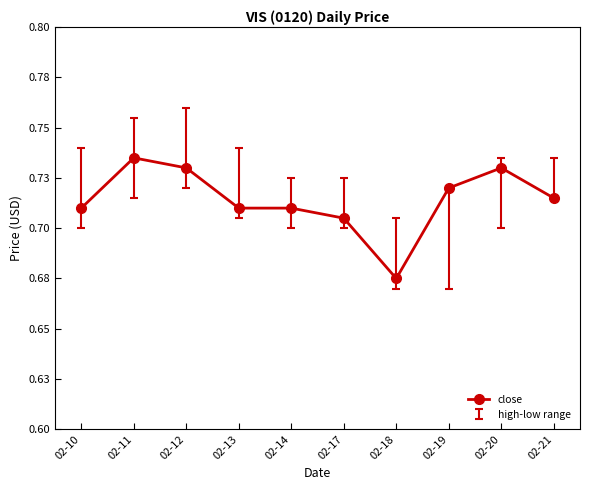

What is the difference between the maximum and minimum values?

0.1